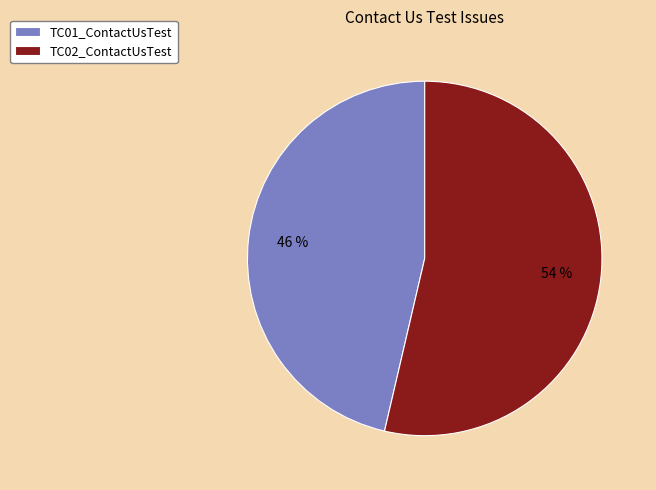

What percentage is the TC02_ContactUsTest slice, to the nearest percent?

54%